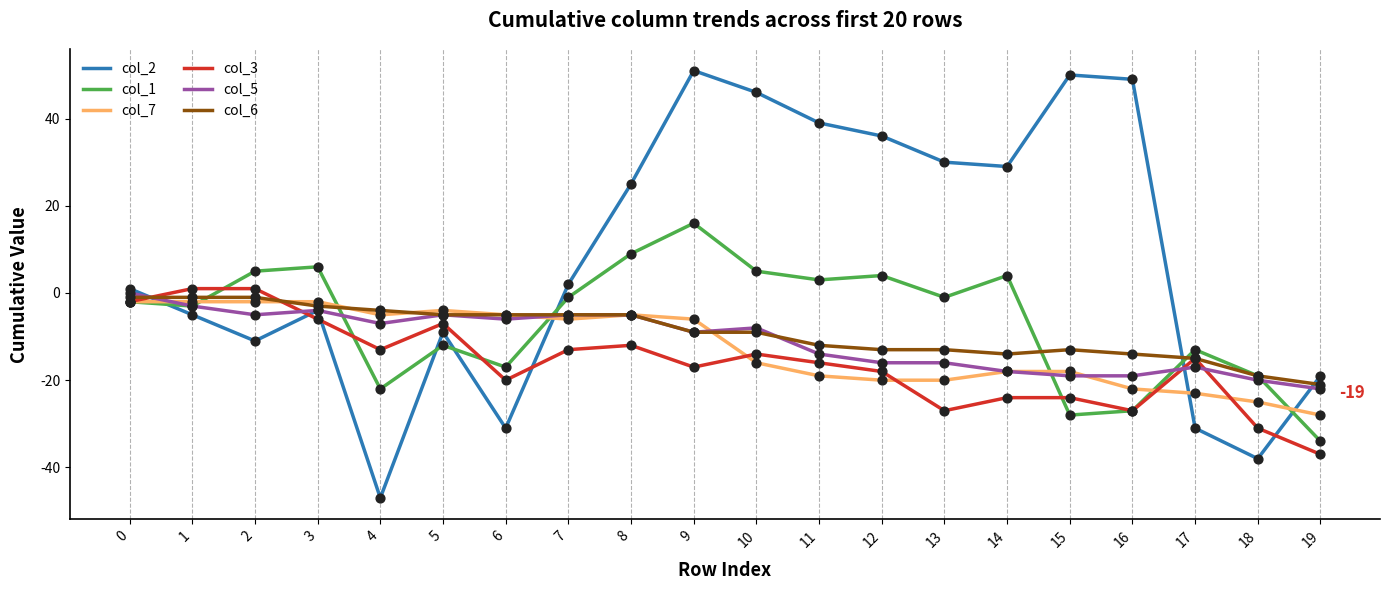

At which category is the sum across all series the highest?

9